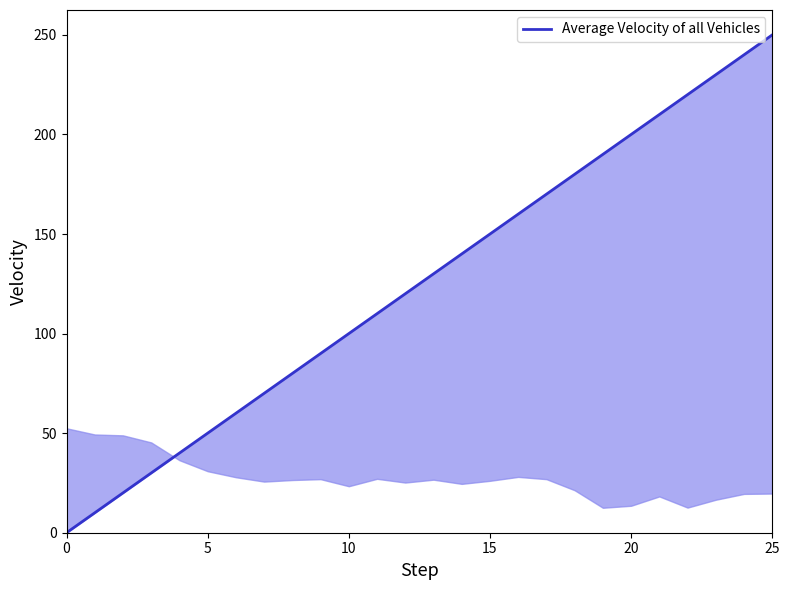

Reading left to right, transcribe all the data shown in this chart.

0	10	20	30	40	50	60	70	80	90	100	110	120	130	140	150	160	170	180	190	200	210	220	230	240	250